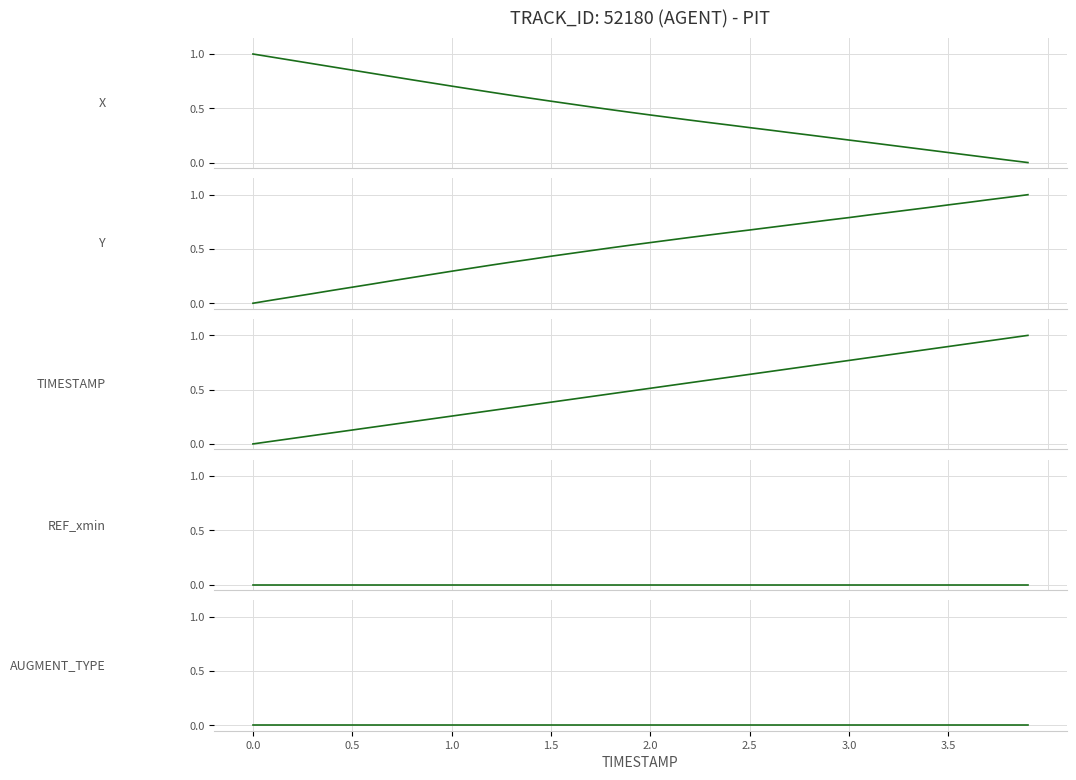

How many positive values does the X series have?

39